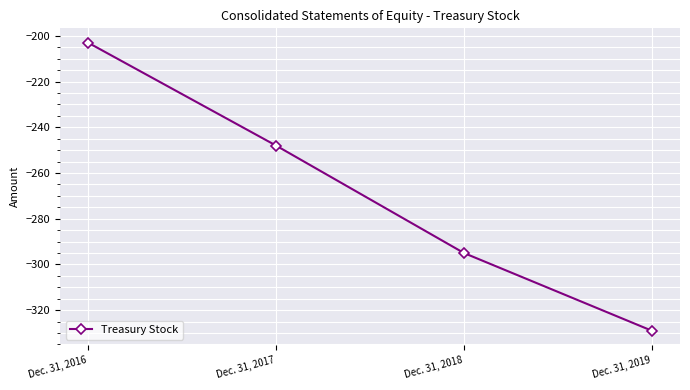

List the labels in order of value, largest first.

Dec. 31, 2016, Dec. 31, 2017, Dec. 31, 2018, Dec. 31, 2019